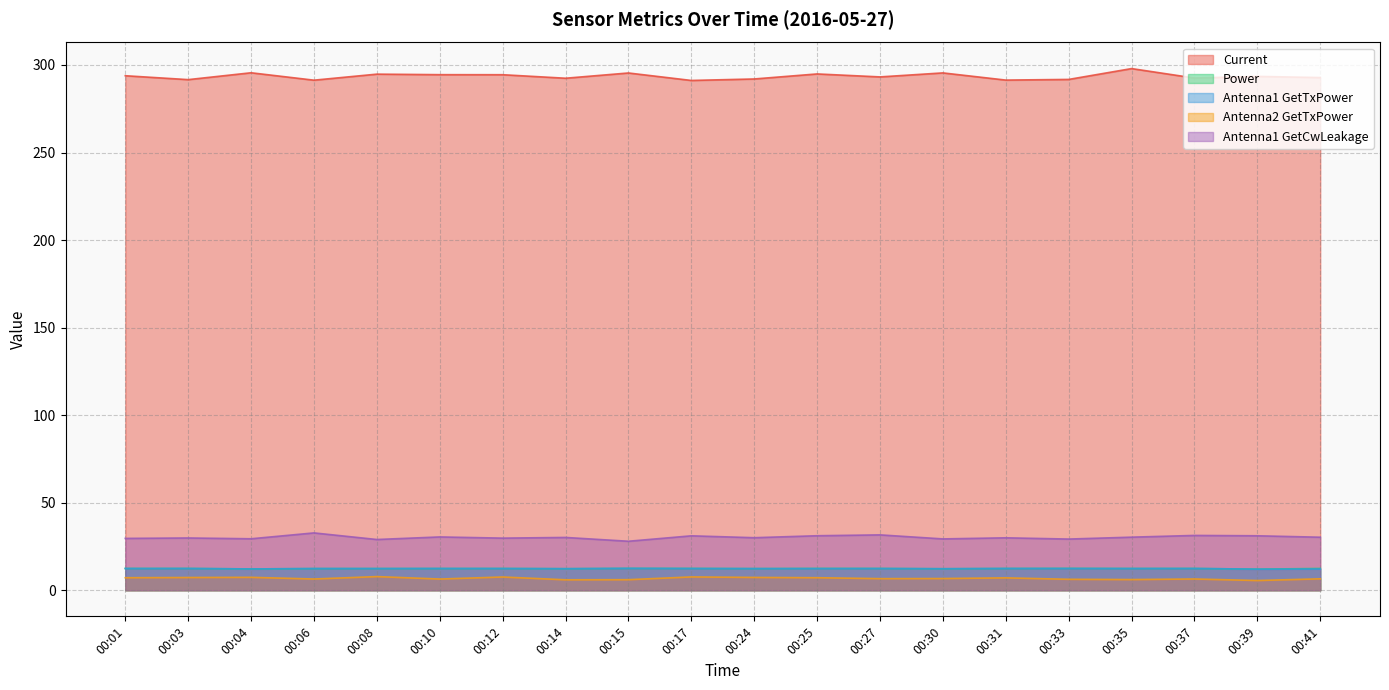

Which series changed the most between 00:14 and 00:33?

Antenna1 GetCwLeakage